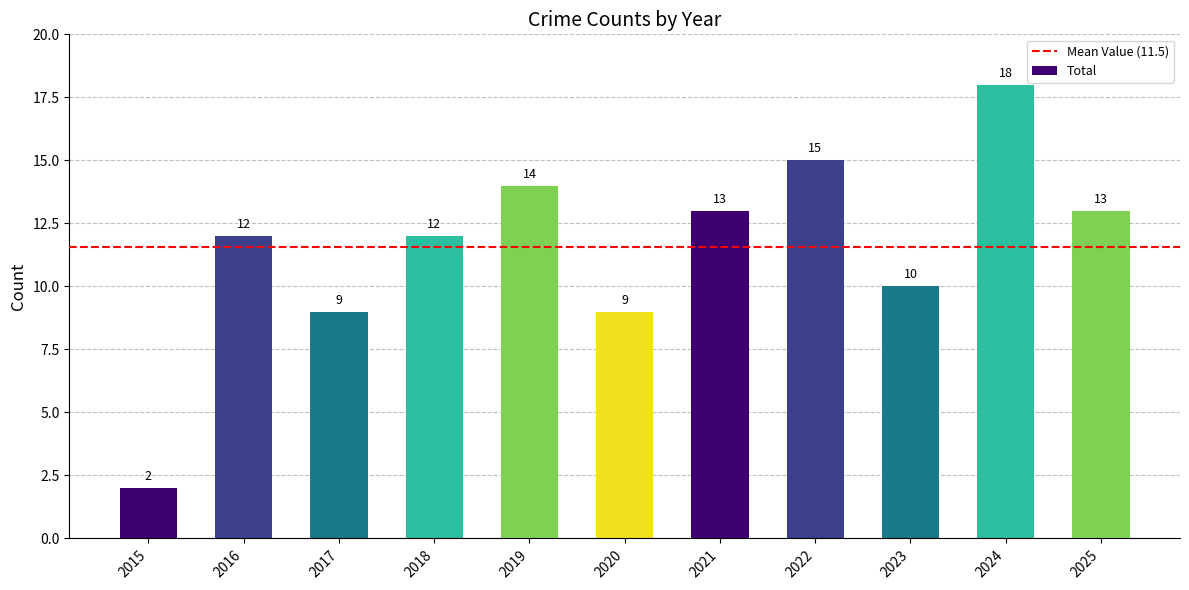

The value at 2018 is 12. True or false?

True